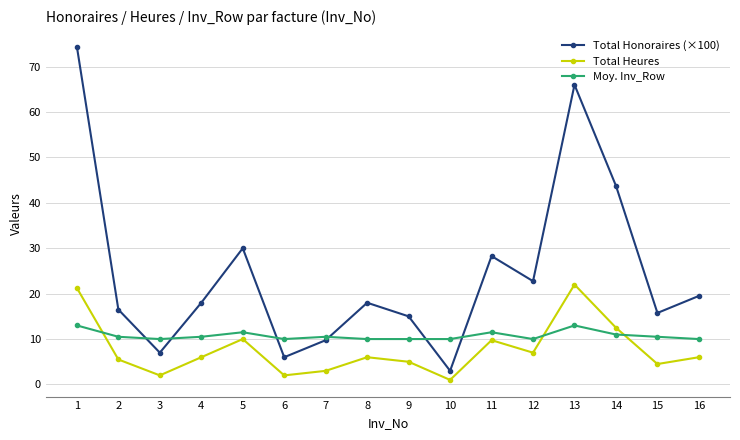

The value of Moy. Inv_Row at 12 is 2.1. True or false?

False